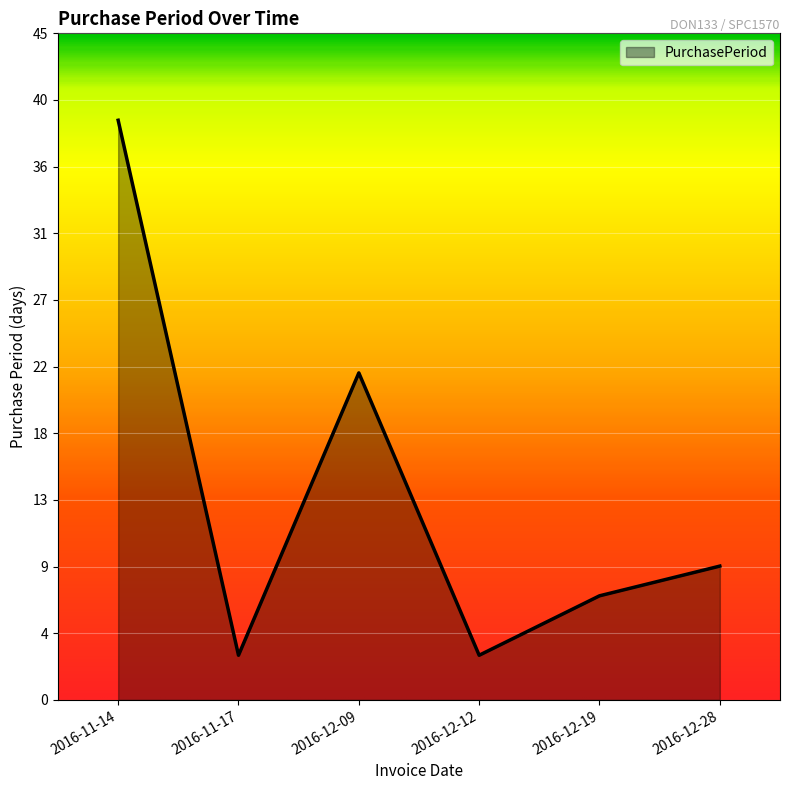

Does the chart have visible grid lines?

Yes